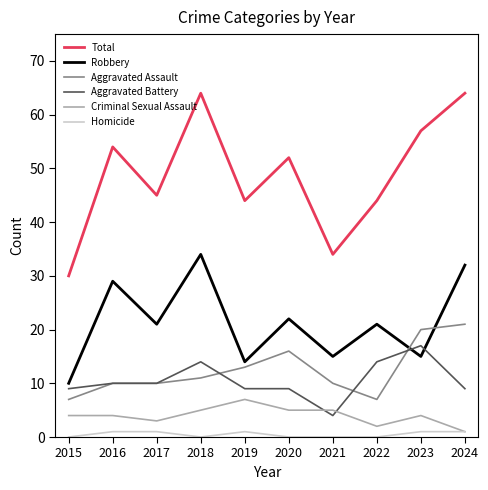

At which label does Criminal Sexual Assault reach its minimum?

2024